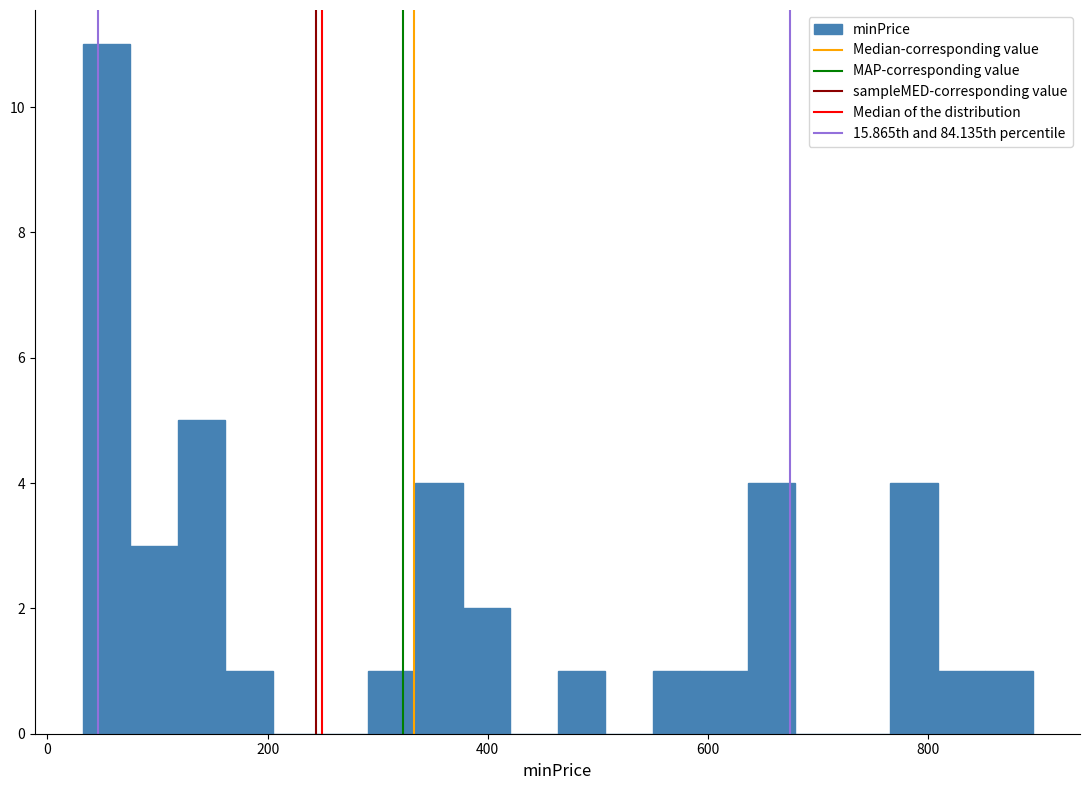

Around what value on the x-axis is the tallest bar? Give the approximate position of its centre, as read against the axis.

60